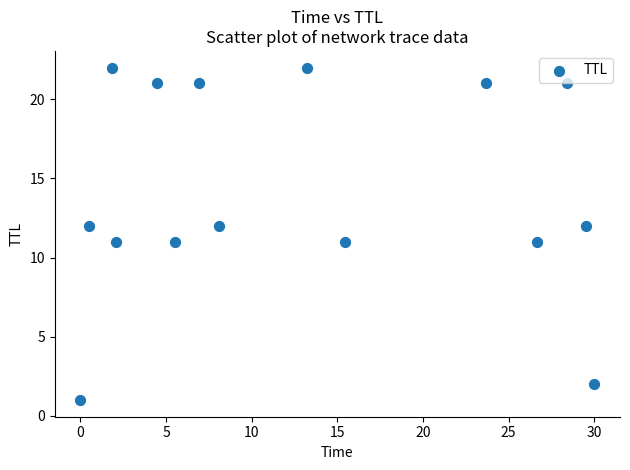

What is the range of Y values (max minus min)?

21